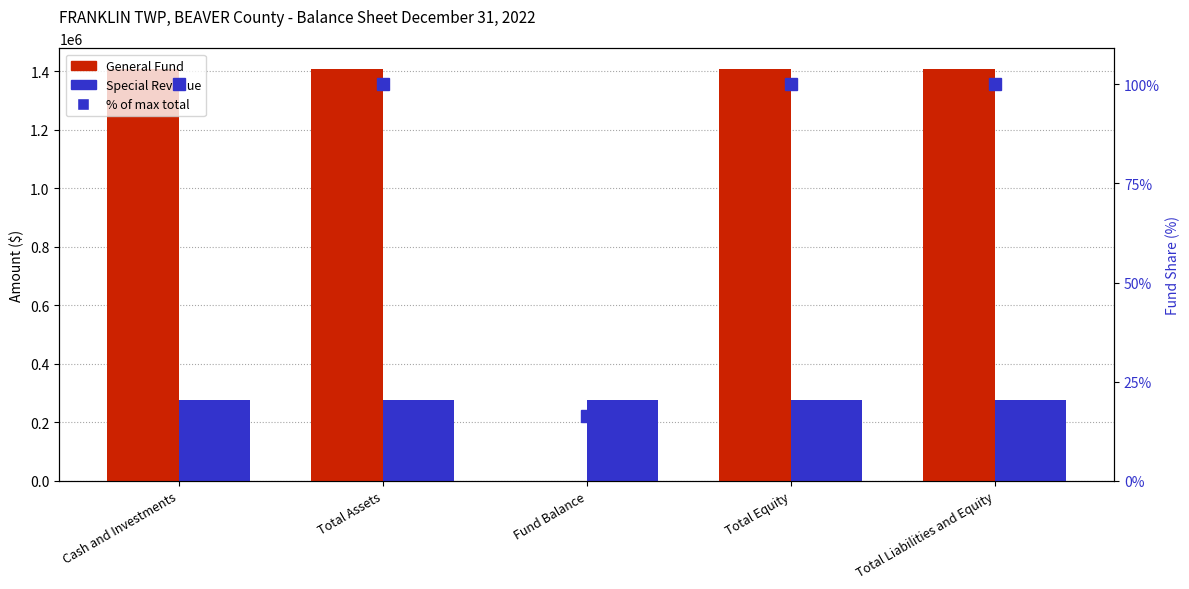

Rank the series by their maximum value, from lowest to highest.

Special Revenue, General Fund, % of max total